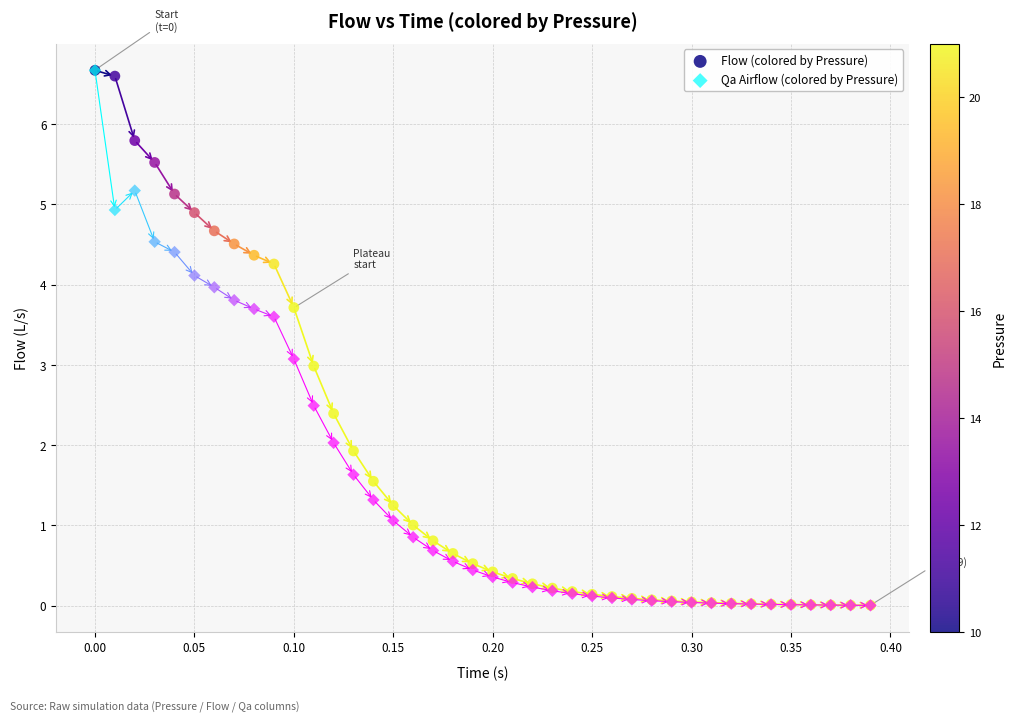

Which series has the largest Y range (max minus min)?

Qa Airflow (colored by Pressure)